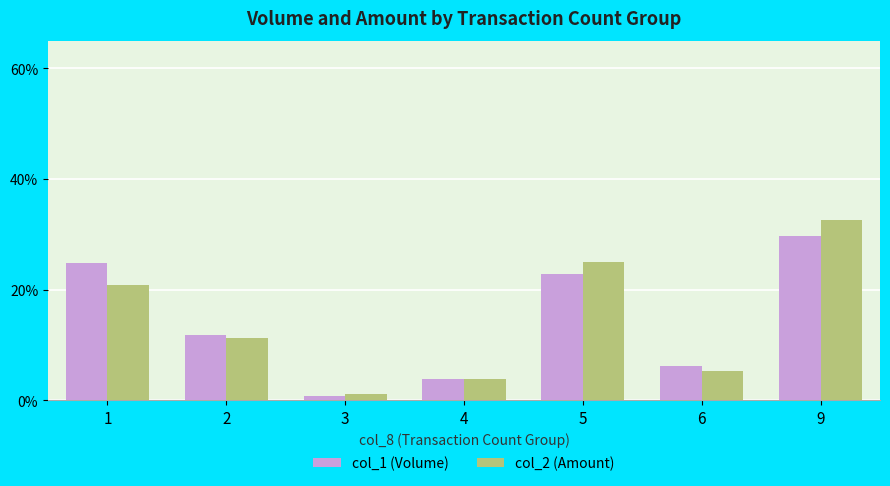

Rank the series by their maximum value, from highest to lowest.

col_2 (Amount), col_1 (Volume)